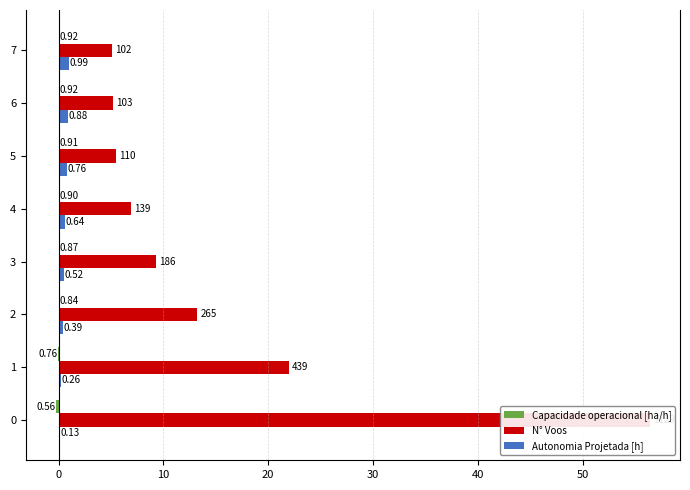

Which series changed the most between 6 and 7?

Autonomia Projetada [h]